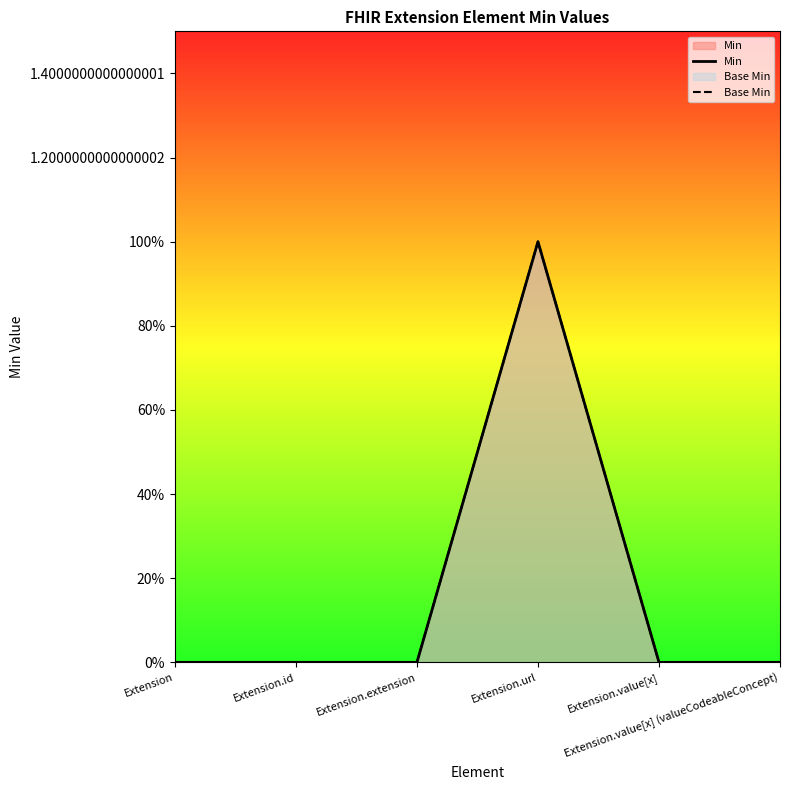

How many Base Min values are between 0 and 1?

6